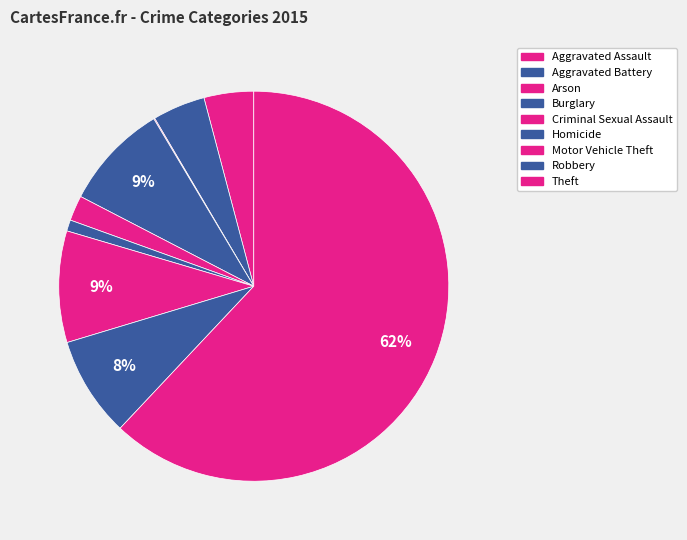

What is the largest slice in the pie chart?

Theft